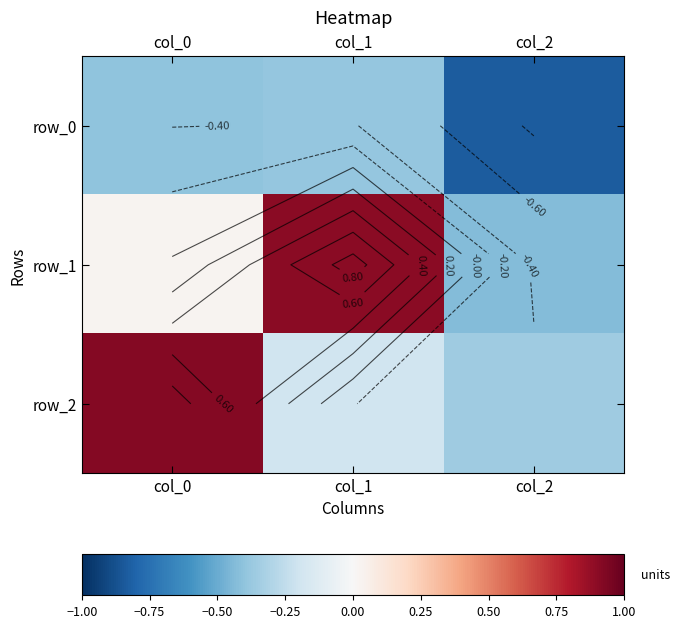

What is the minimum value for row_2?

-0.4